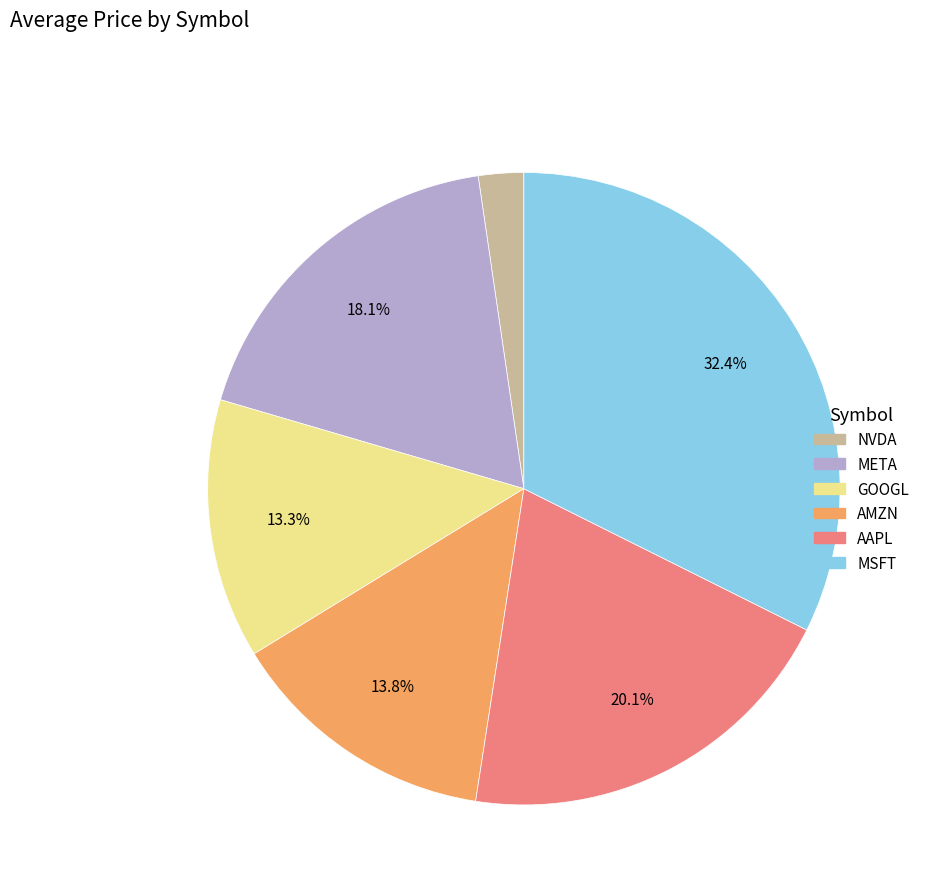

What is the largest slice in the pie chart?

MSFT